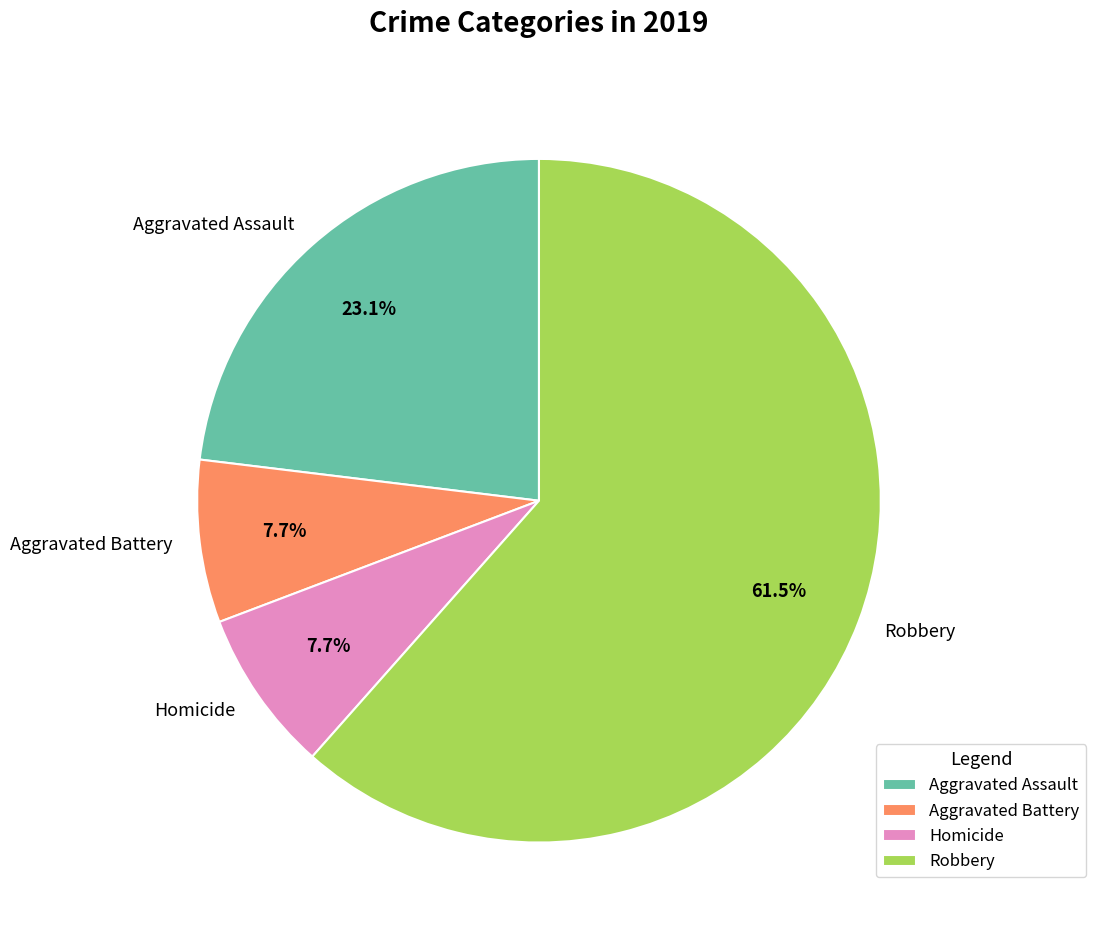

Is there any slice that represents more than half of the pie?

Yes